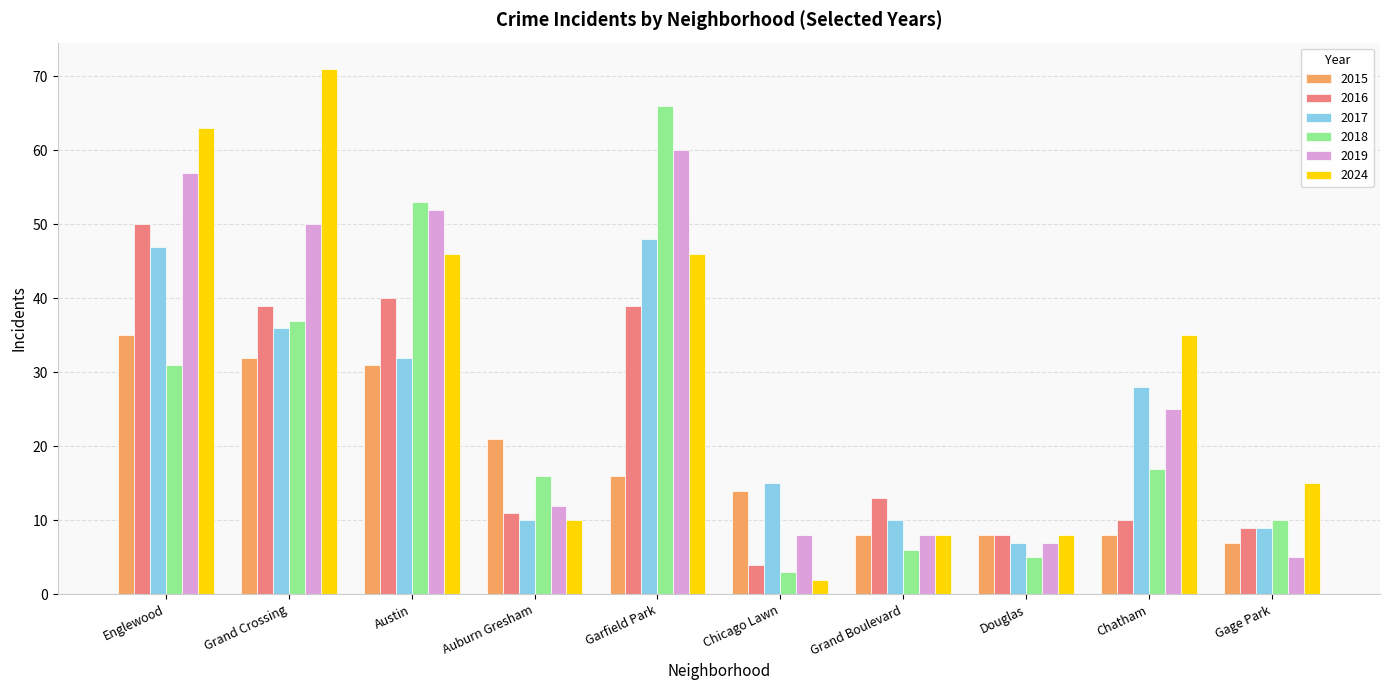

What is the label of the 1st bar from the left?

Englewood